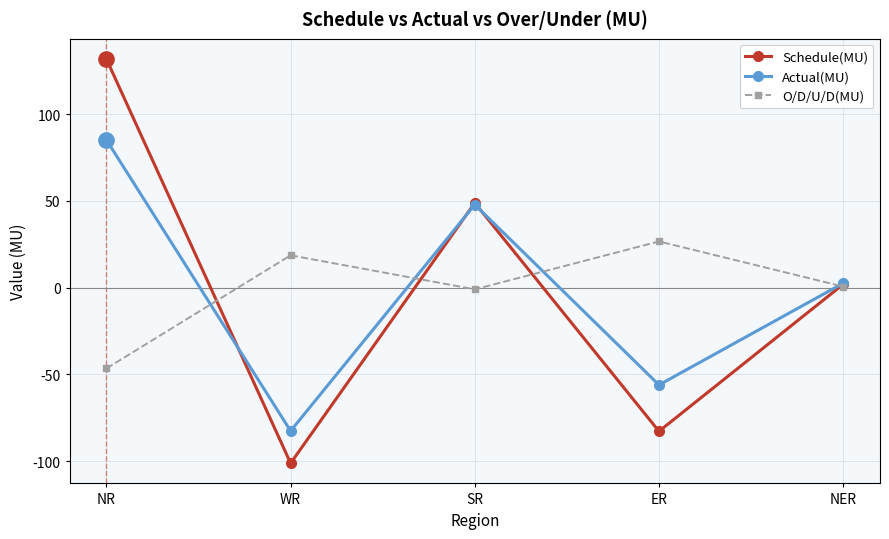

The value of O/D/U/D(MU) at ER is 26.6. True or false?

True